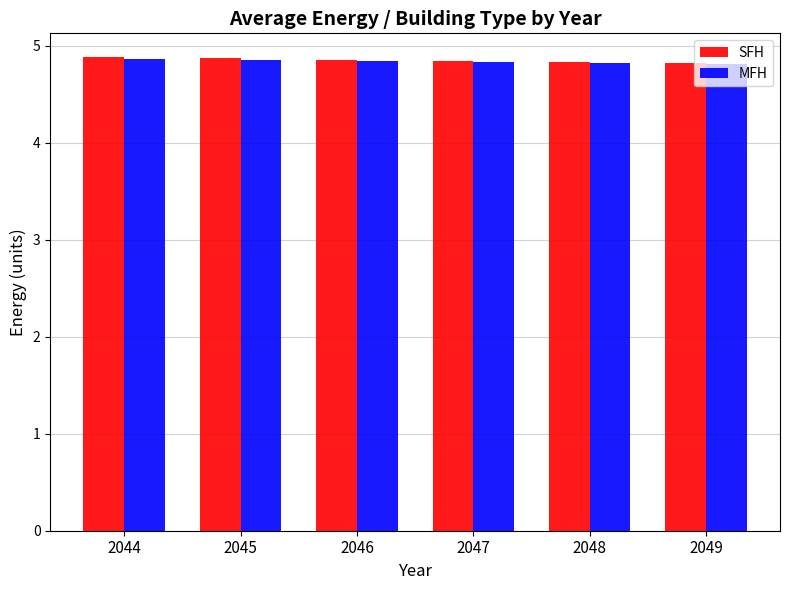

What is the average value of the MFH series?

4.8